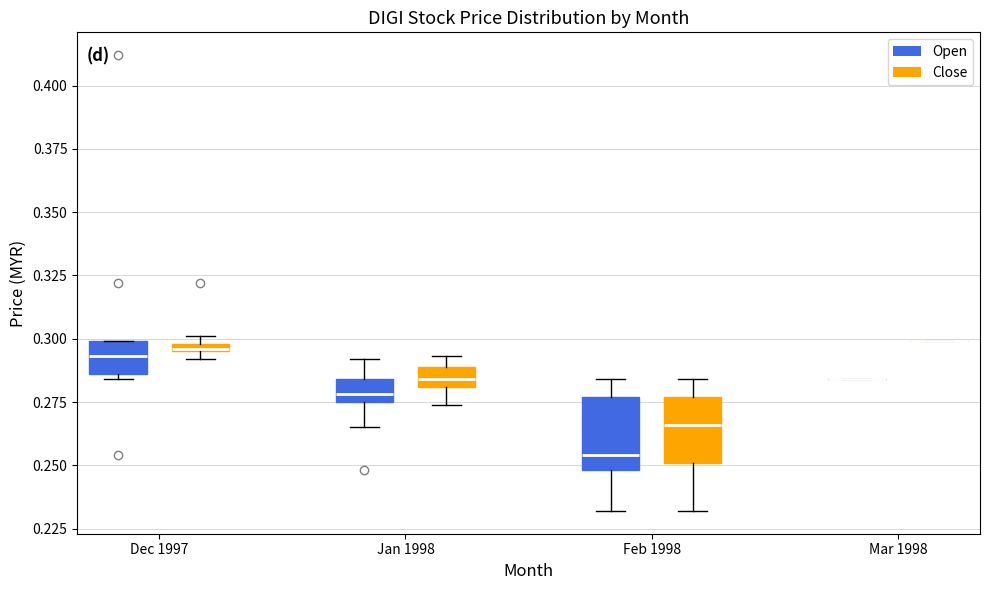

Where is the upper edge of the box for Feb 1998 (Close) on the y-axis? The values are not printed on the chart, so give them approximately, as read against the axis.

0.275